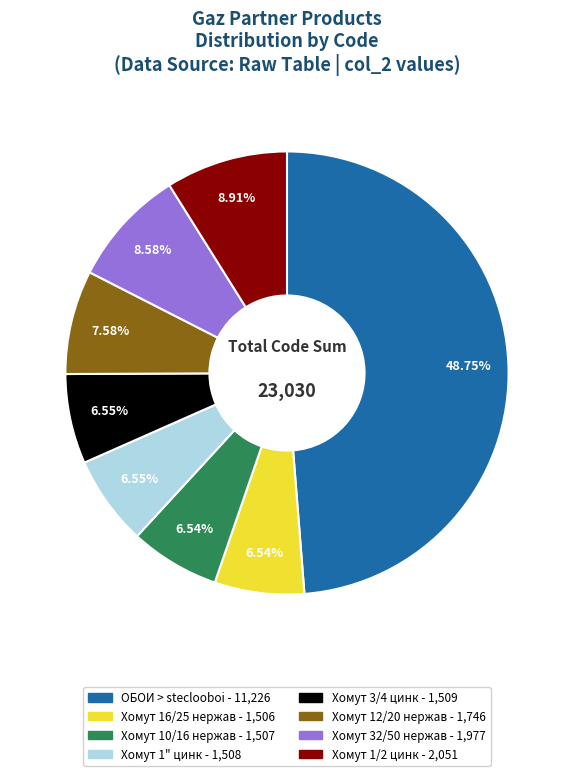

What is the ratio of the value at Хомут 32/50 нержав to the value at Хомут 3/4 цинк?

1.3